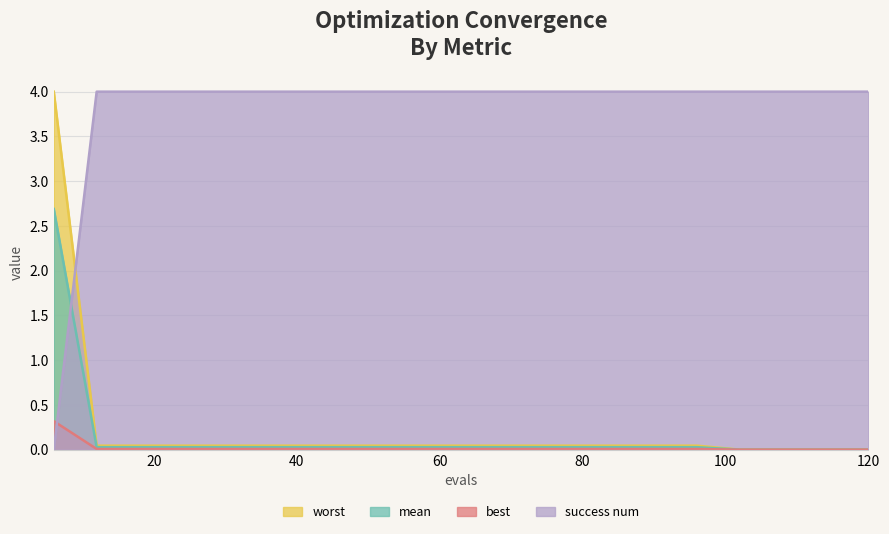

Between 102 and 114, which is larger?

102